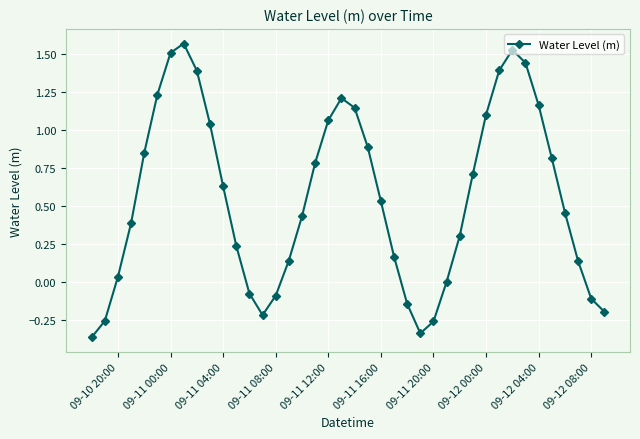

What is the difference between the second highest and second lowest values?

1.9